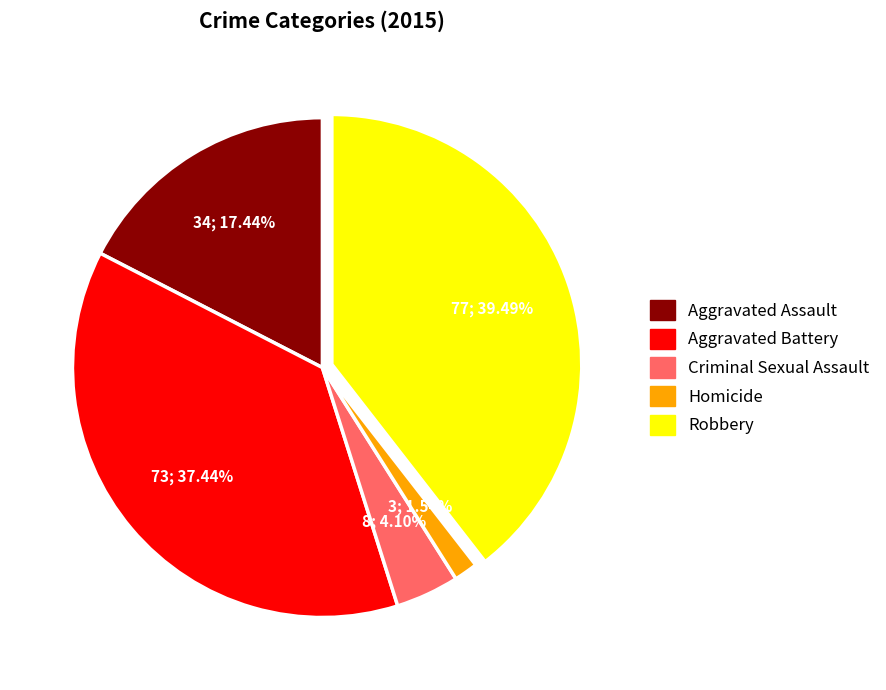

To the nearest percent, what is the difference between the Aggravated Battery and Homicide slice percentages?

36%